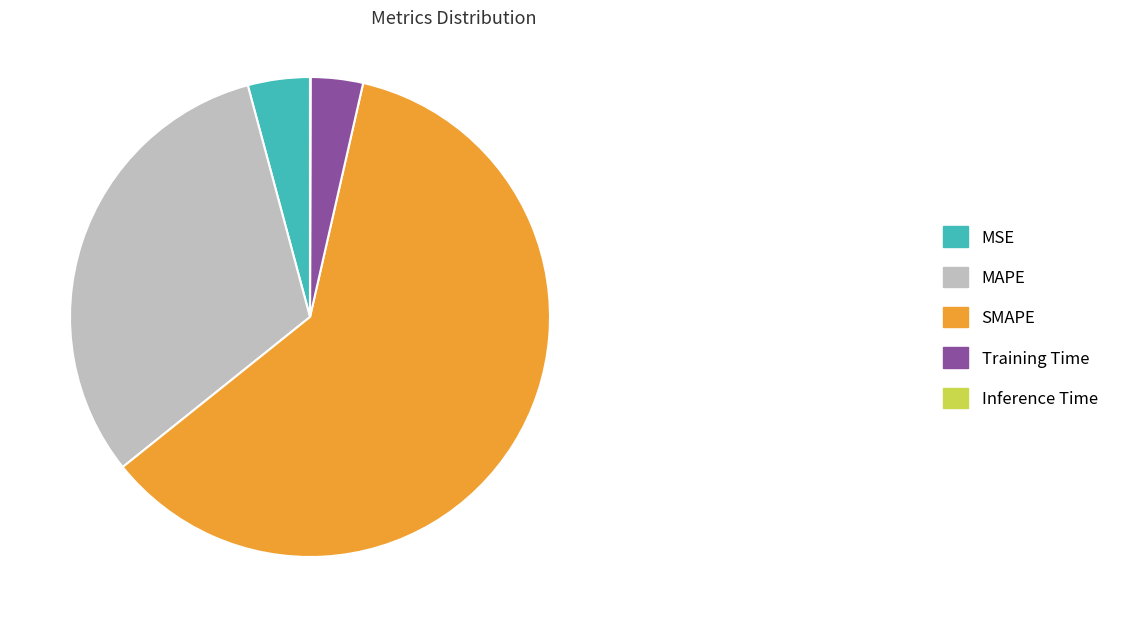

Do MSE and Training Time together represent more than half of the pie?

No